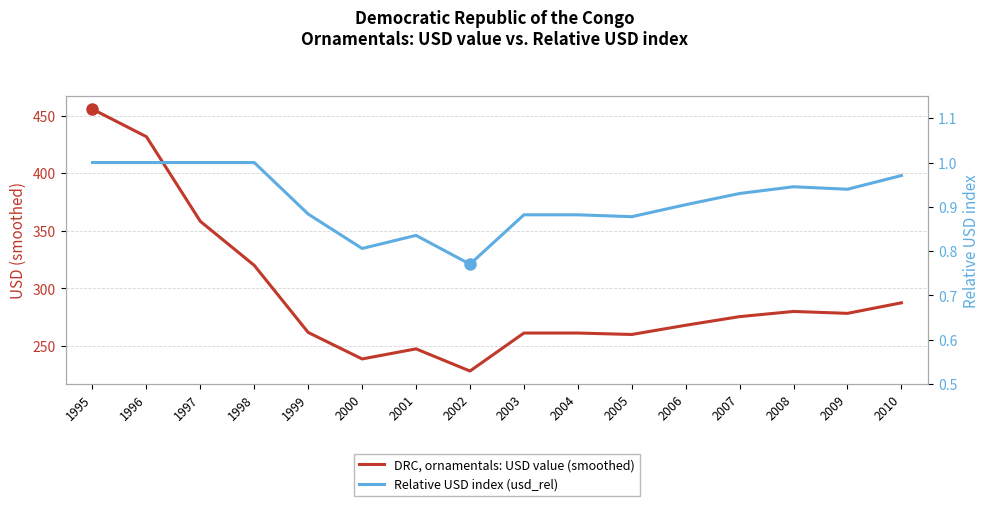

What is the value of the Relative USD index (usd_rel) point at the 12th from the left?

0.9